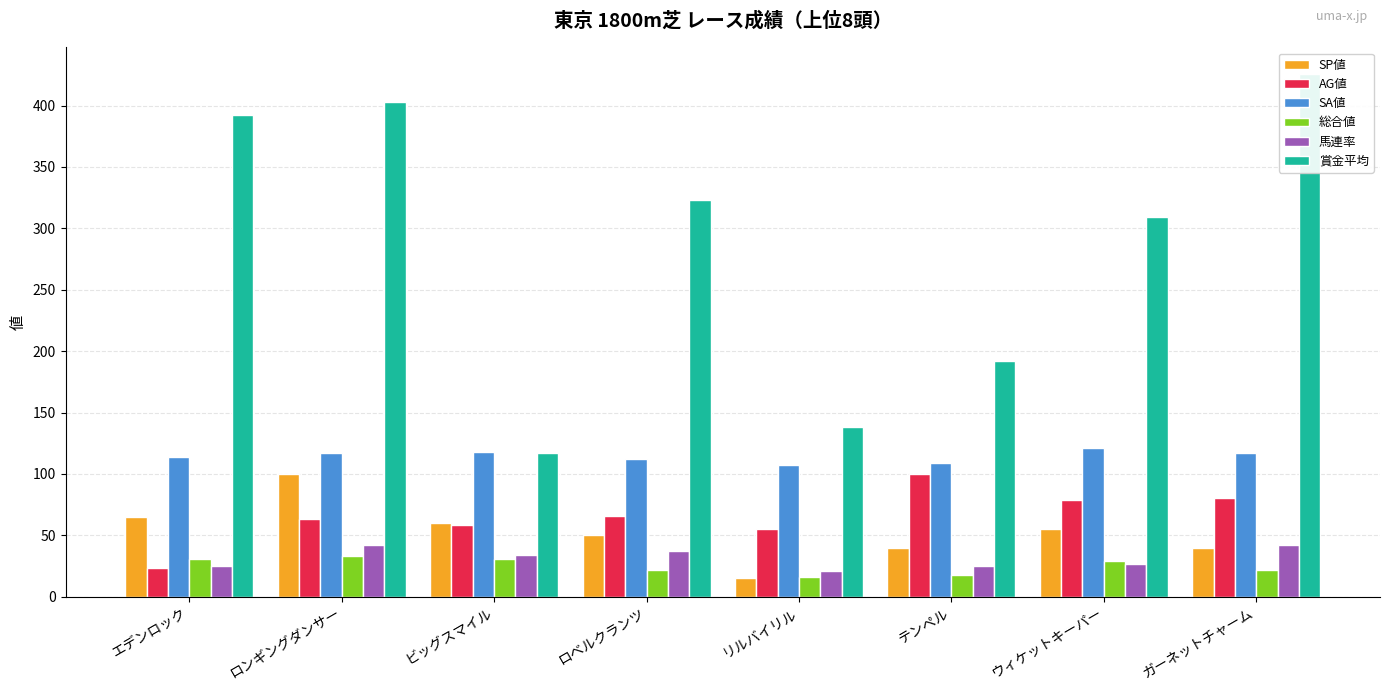

Rank the series by their maximum value, from highest to lowest.

賞金平均, SA値, SP値, AG値, 馬連率, 総合値